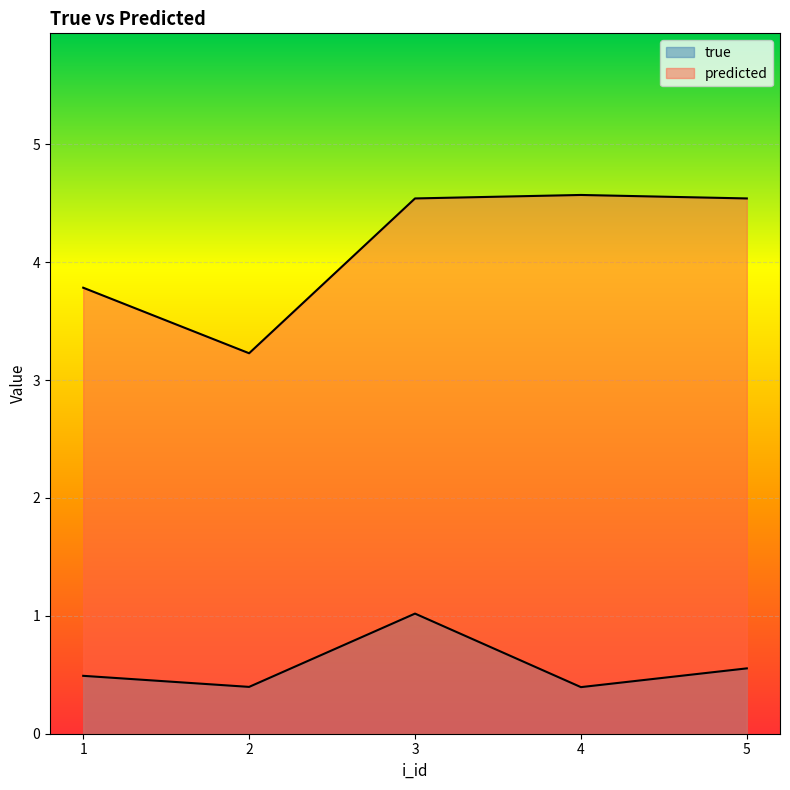

Where is the first local minimum for true?

2